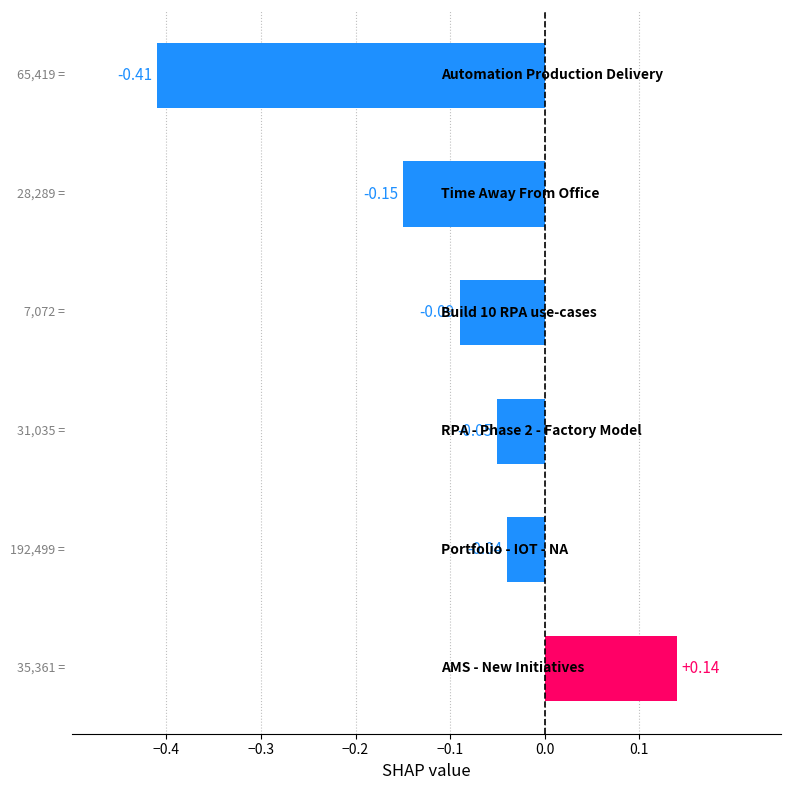

How many values are below 0?

5